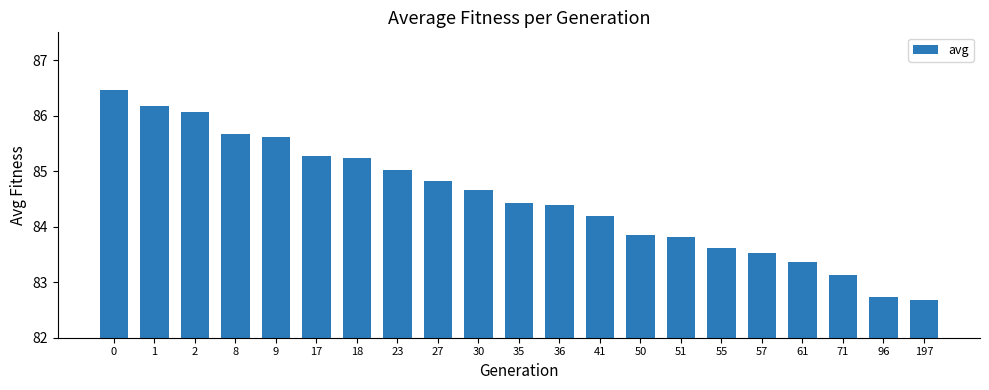

What is the value of the 14th bar from the left?

83.9